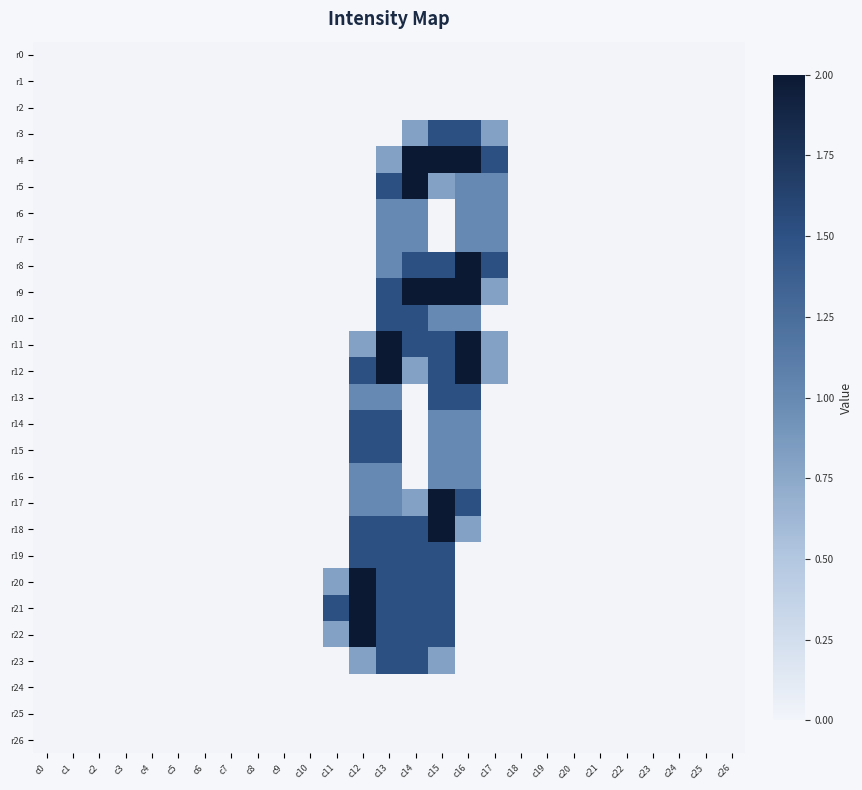

Which series has the widest spread of values?

r4